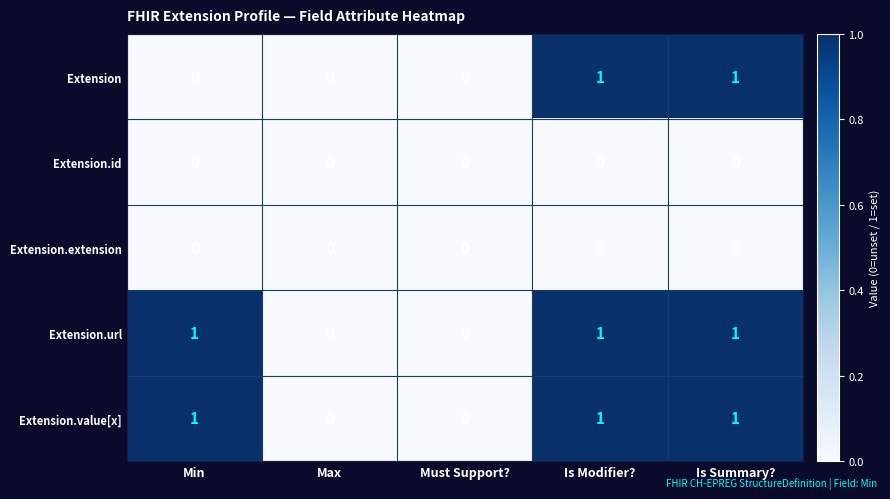

Count the Extension.value[x] values in the range 0 to 1.

5